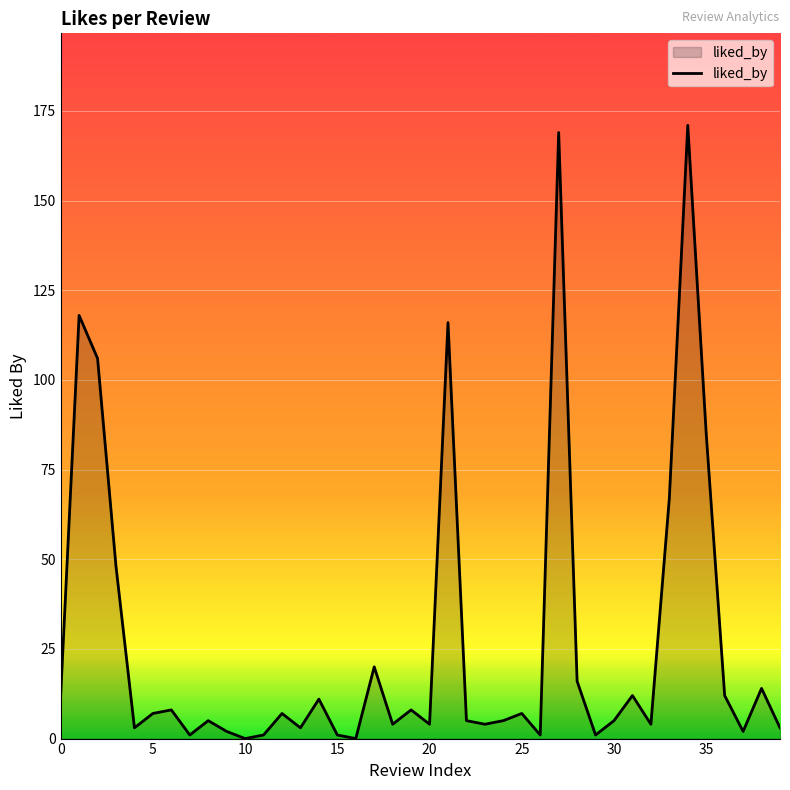

What is the maximum value shown in the chart?

171